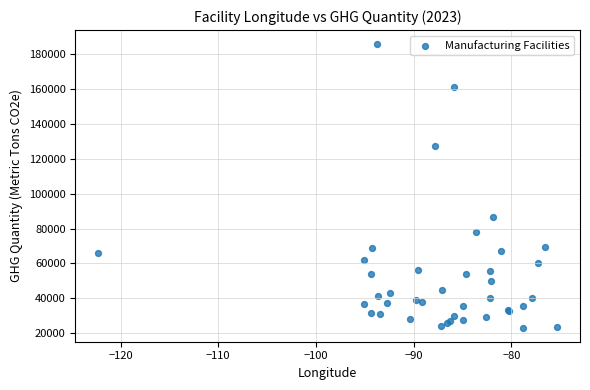

What Y value in the scatter plot is closest to 104435?

86691